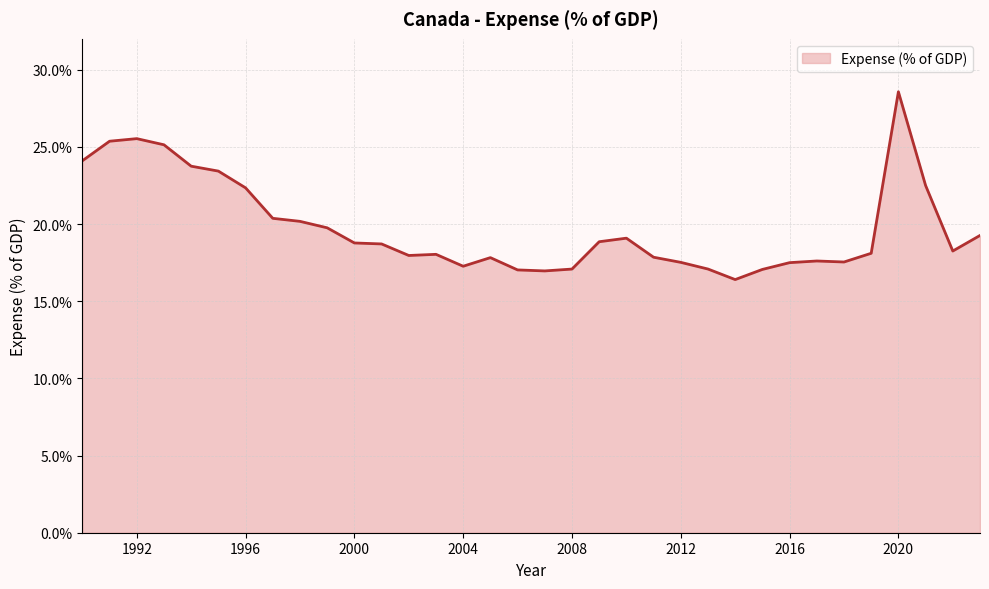

What is the maximum value shown in the chart?

28.6